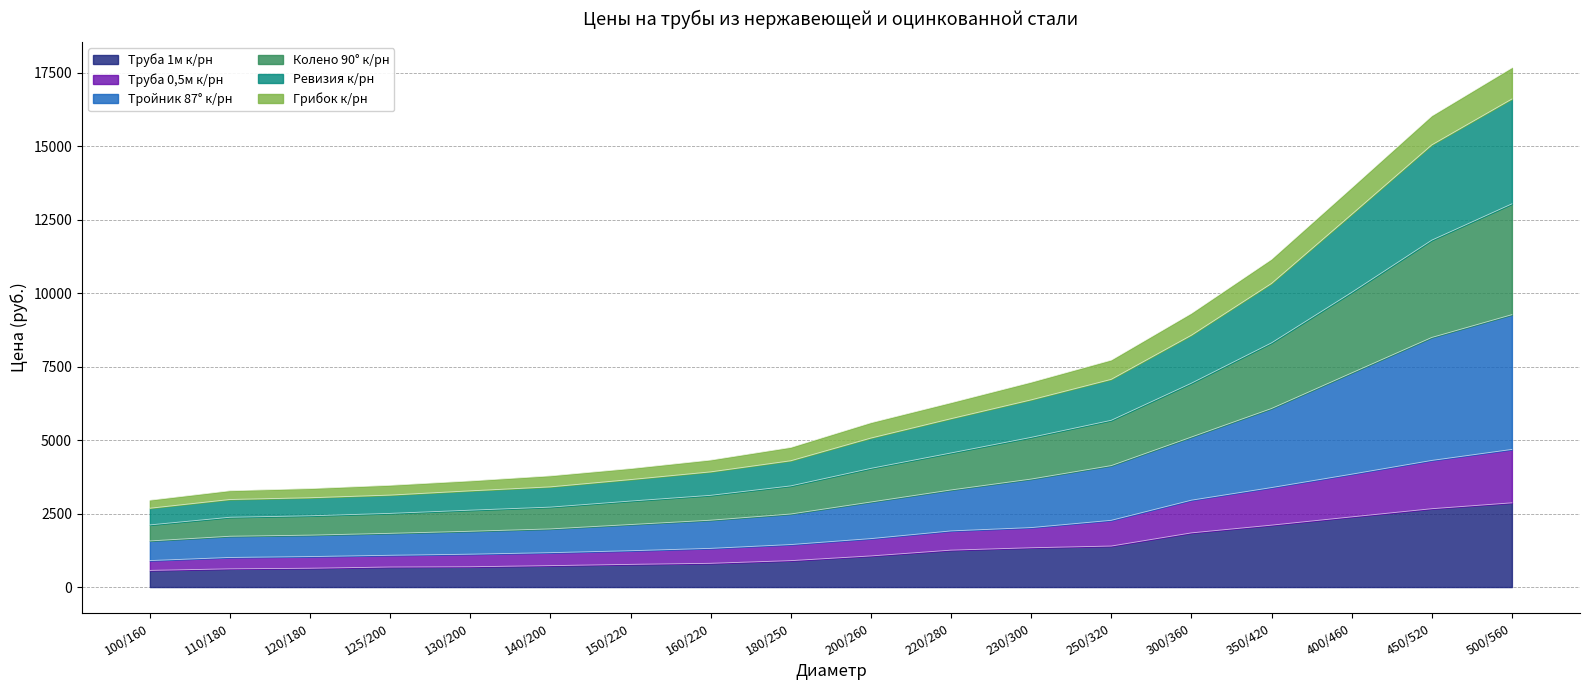

What is the highest value of the Труба 1м к/рн series?

2865